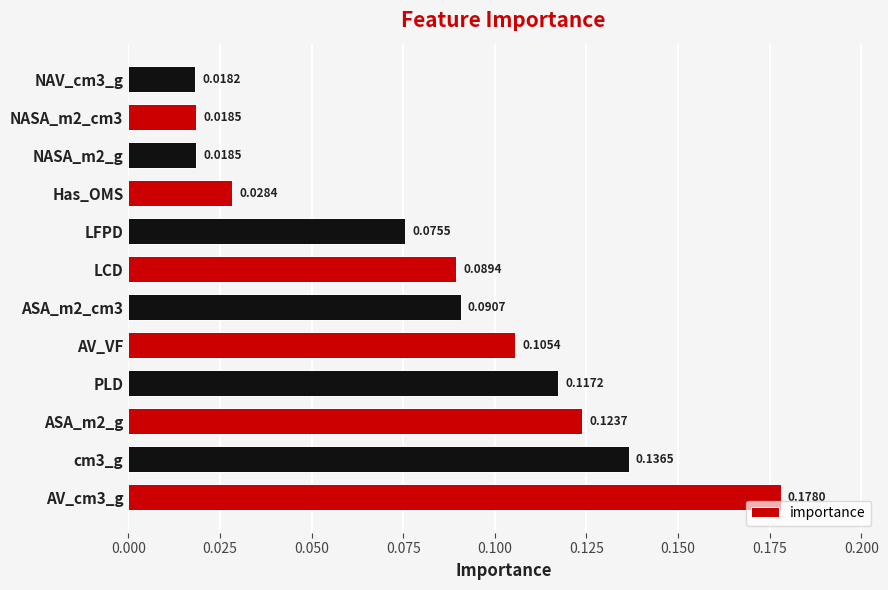

At which category does the chart reach its minimum across all series?

NAV_cm3_g